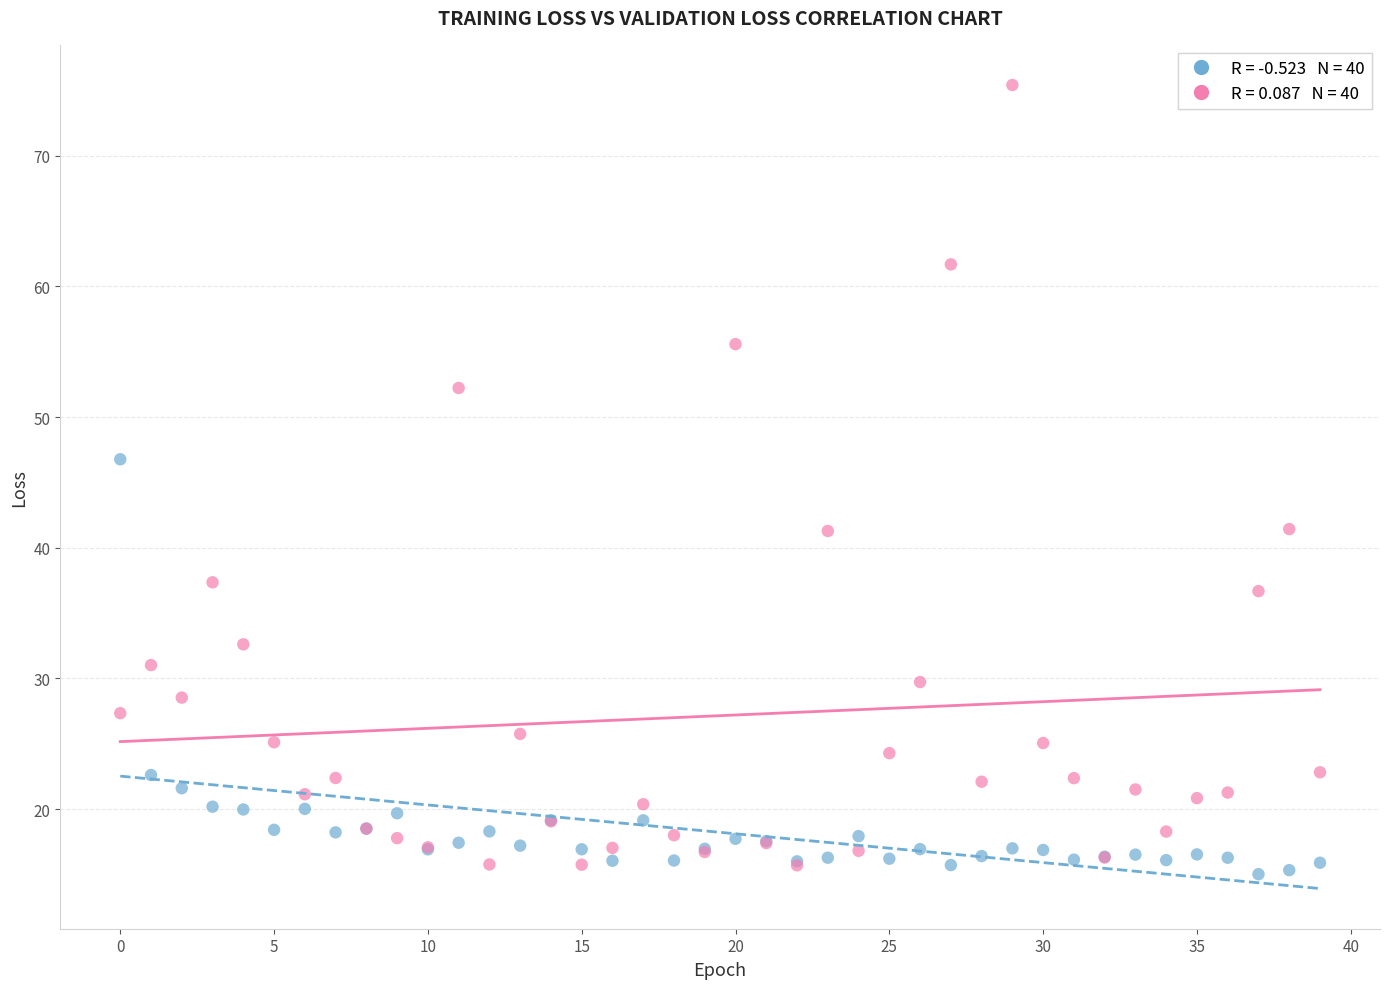

Across all series, what Y value is closest to 45?

46.8